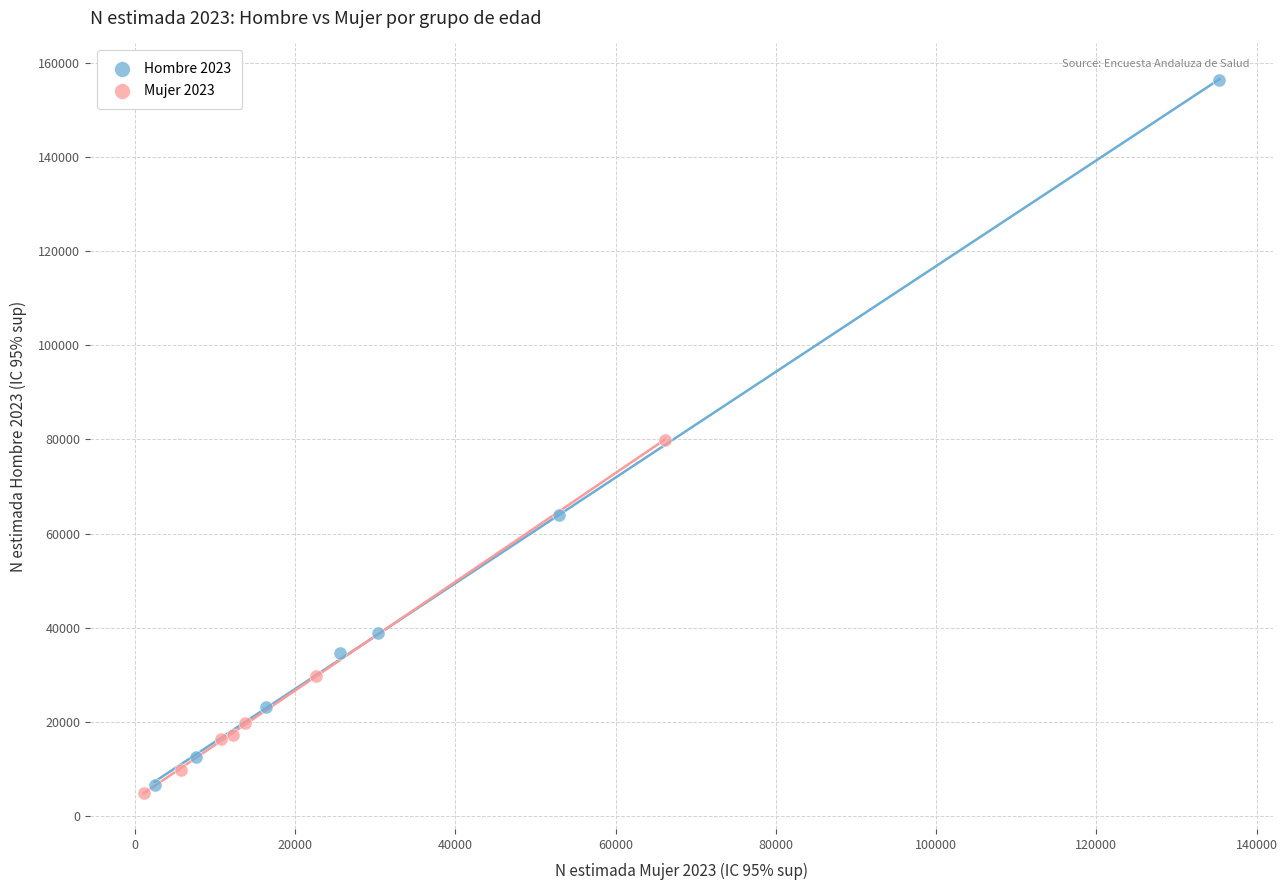

Which series has the widest spread of Y values?

Hombre 2023